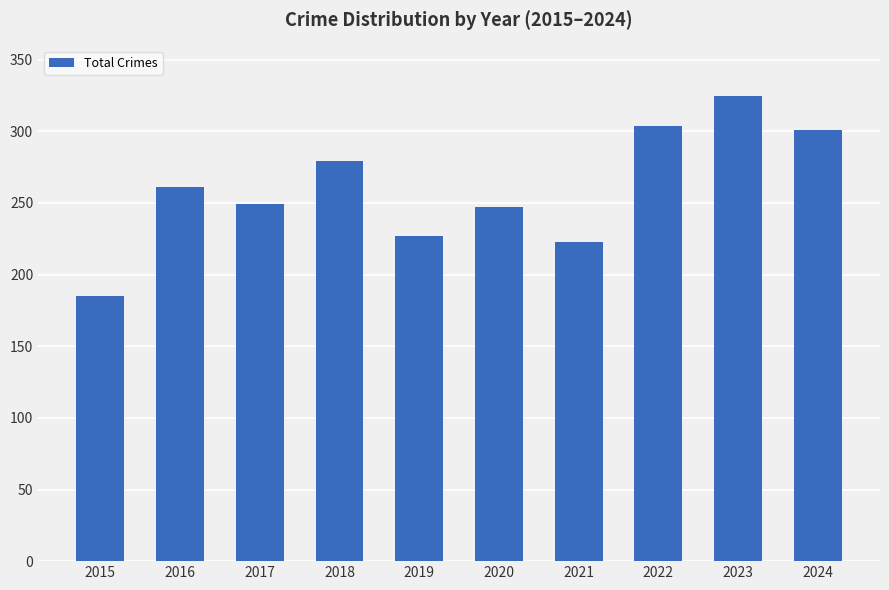

What is the smallest value displayed?

185